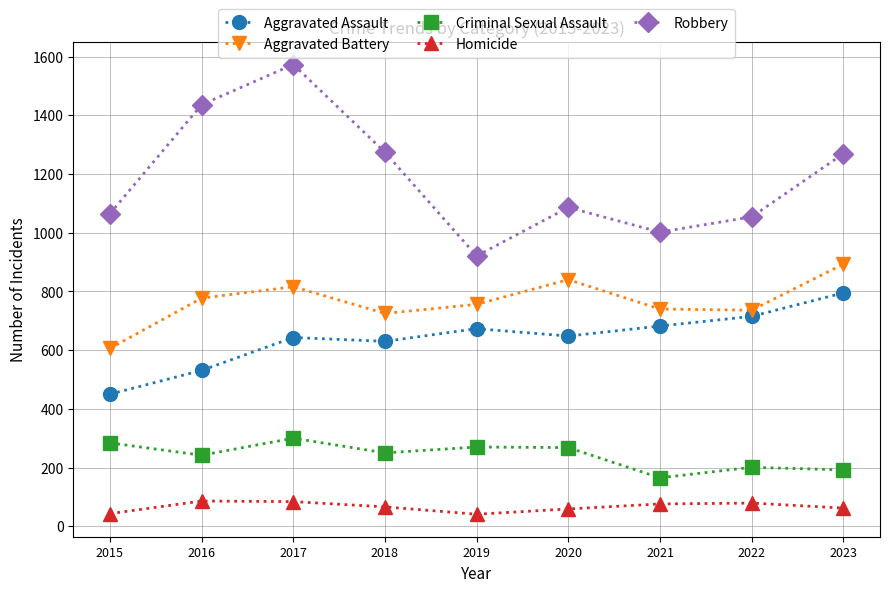

Rank the series by their maximum value, from lowest to highest.

Homicide, Criminal Sexual Assault, Aggravated Assault, Aggravated Battery, Robbery